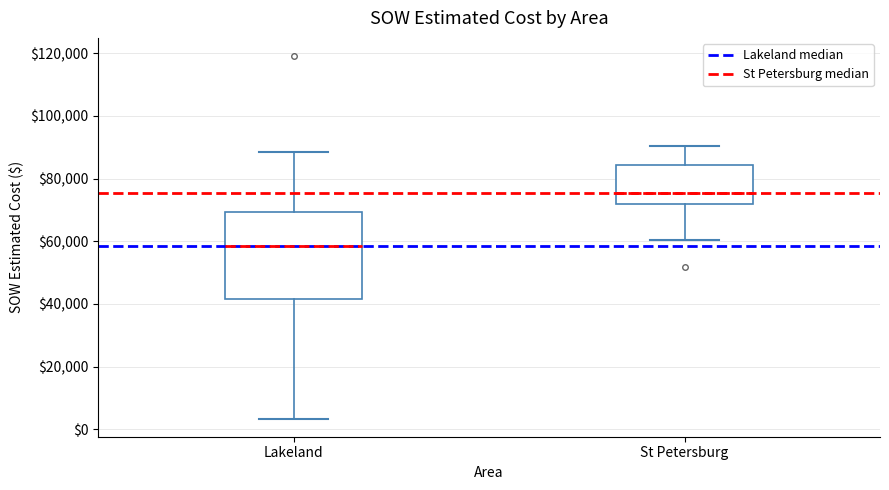

Which box is the tallest, from its lower edge to its upper edge?

Lakeland